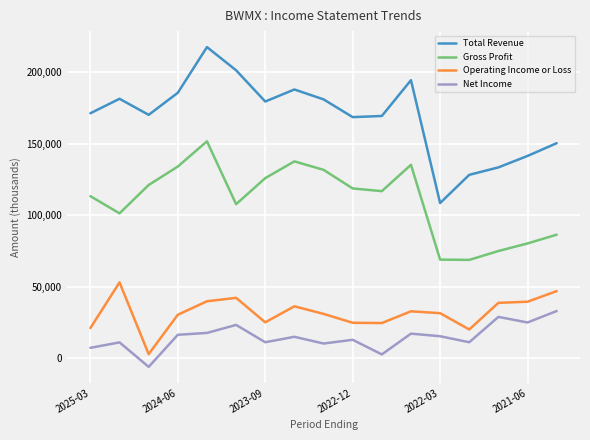

List the series in order of their peak value, lowest first.

Net Income, Operating Income or Loss, Gross Profit, Total Revenue